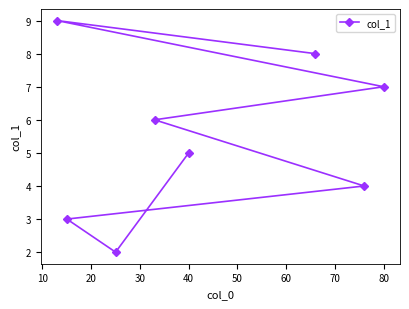

Is it true that the value at 80 is 7?

True